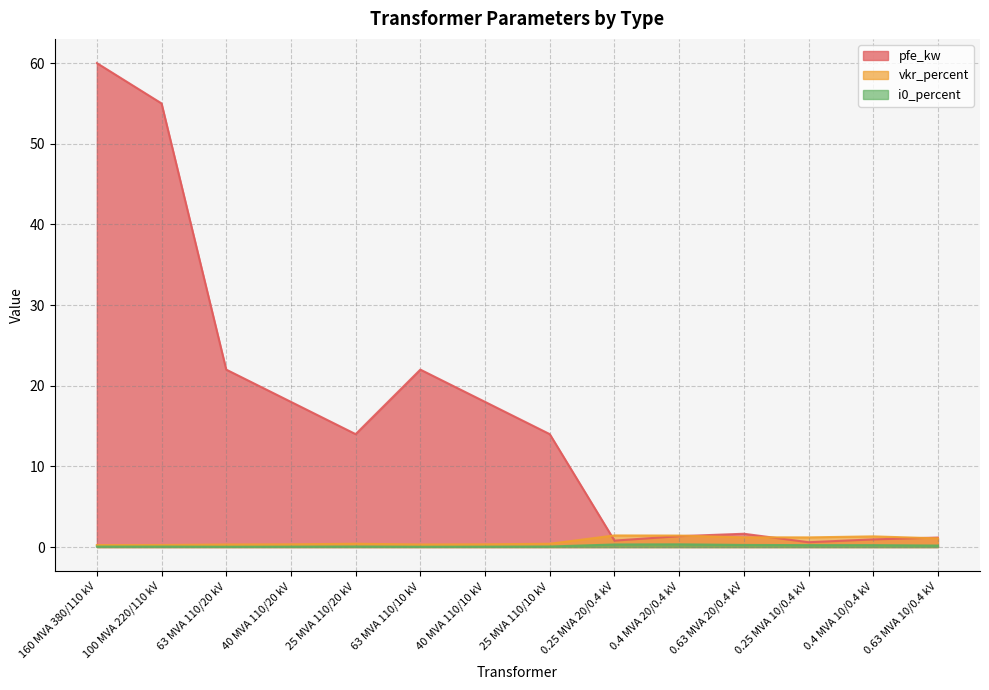

What position from the right is 40 MVA 110/20 kV?

11